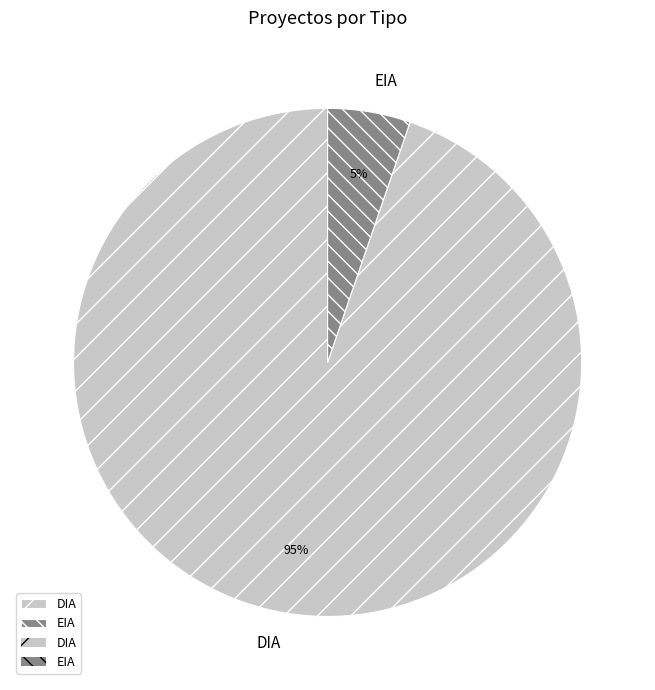

Is it true that DIA is 71% of the pie?

False